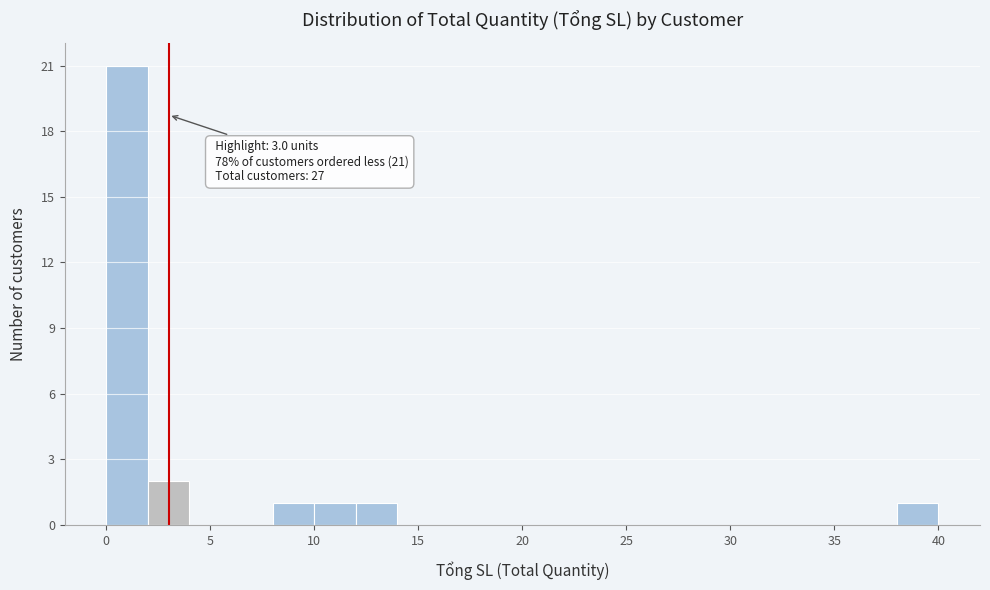

Which range on the x-axis has the tallest bar?

0 to 2